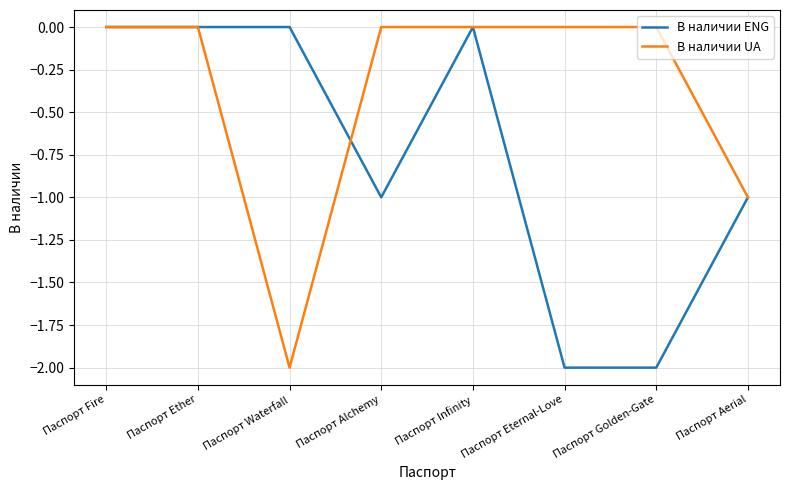

Which category has the lowest value in the В наличии UA series?

Паспорт Waterfall